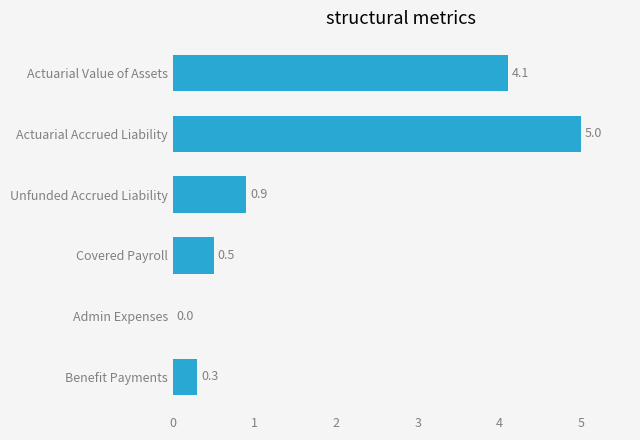

What is the change in value from Covered Payroll to Actuarial Accrued Liability?

+4.5